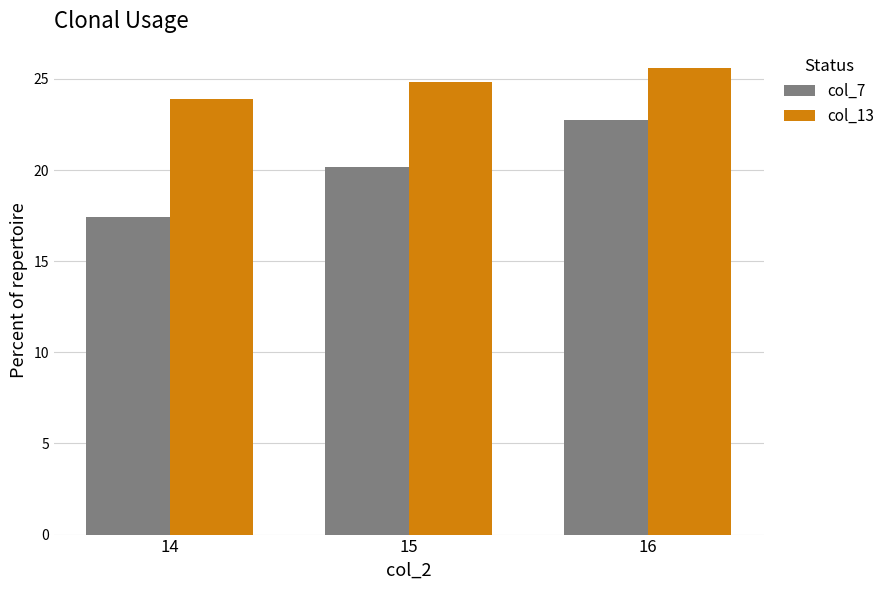

The col_7 series shows 34.9 at 15. True or false?

False